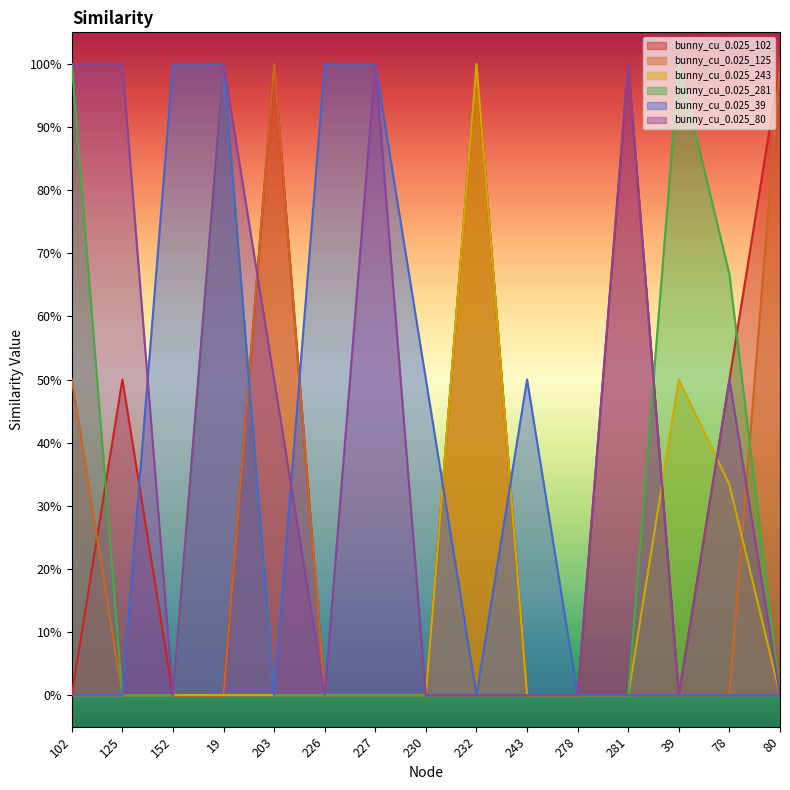

Is the value of bunny_cu_0.025_102 at 226 greater than the value of bunny_cu_0.025_39 at 227?

No